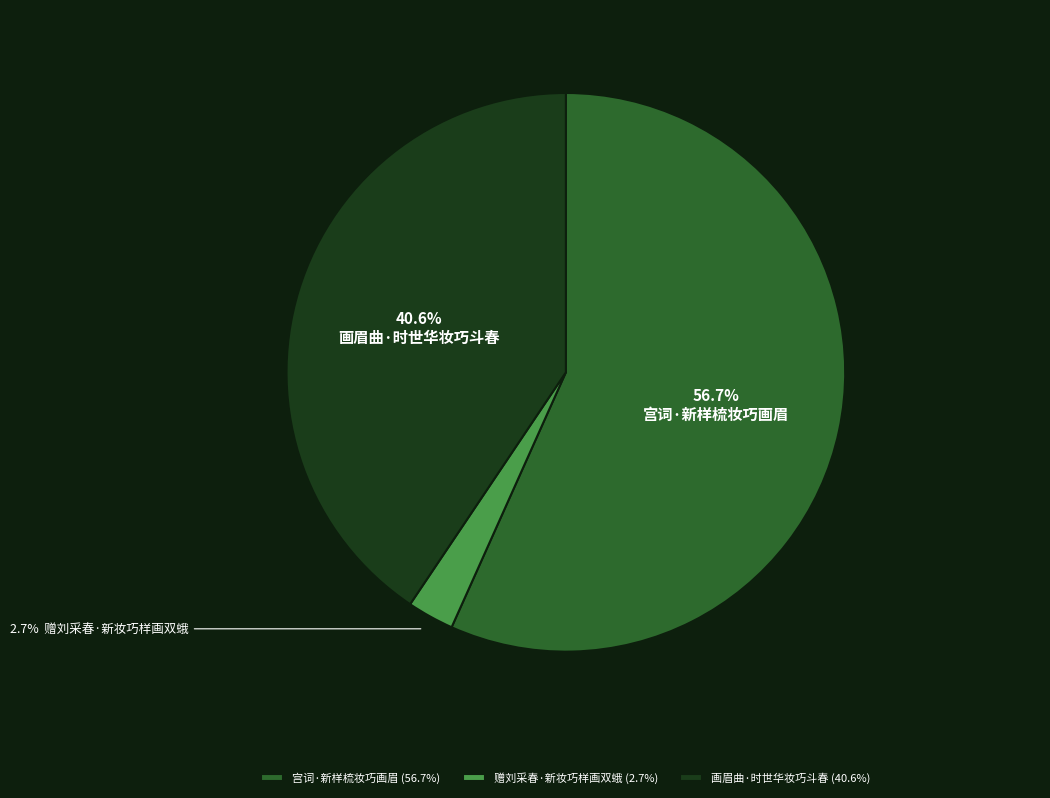

What is the majority slice?

宫词·新样梳妆巧画眉